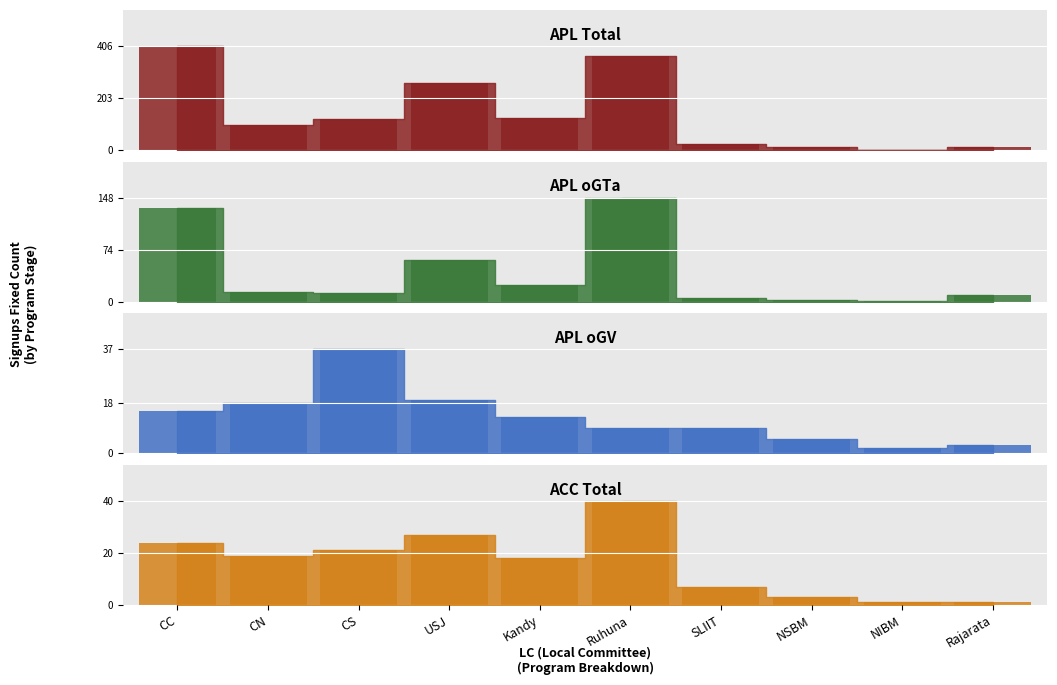

What is the total value across all series at CN?

148